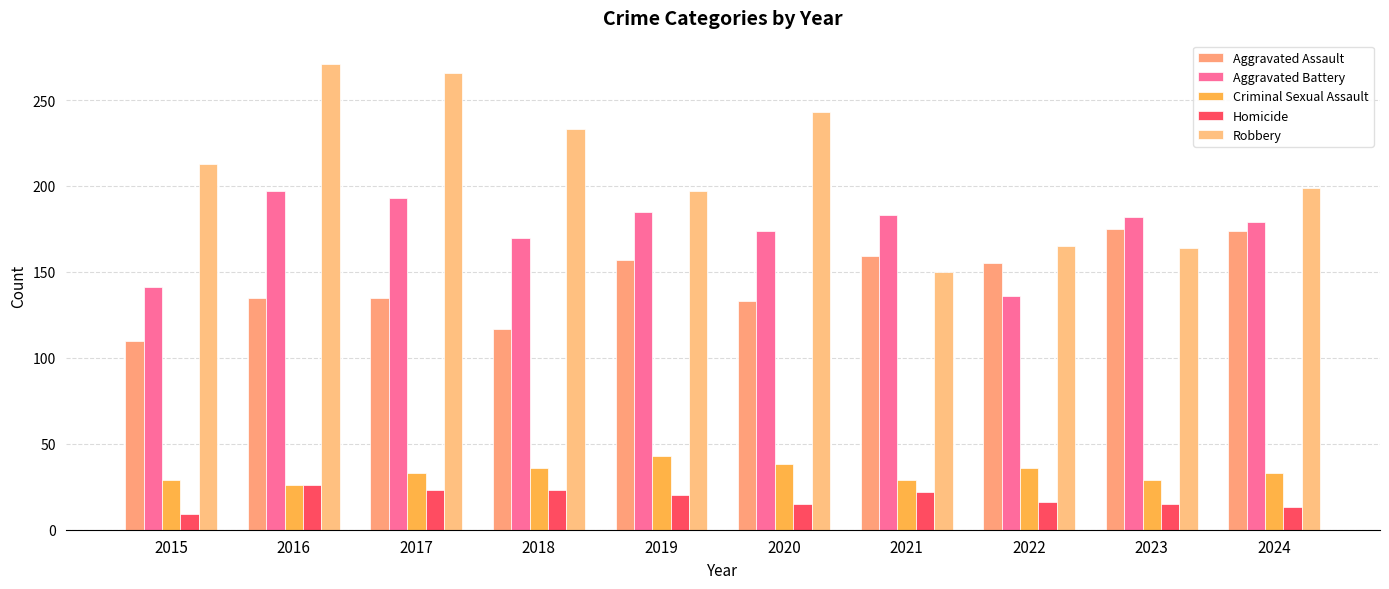

Which series has the widest spread of values?

Robbery